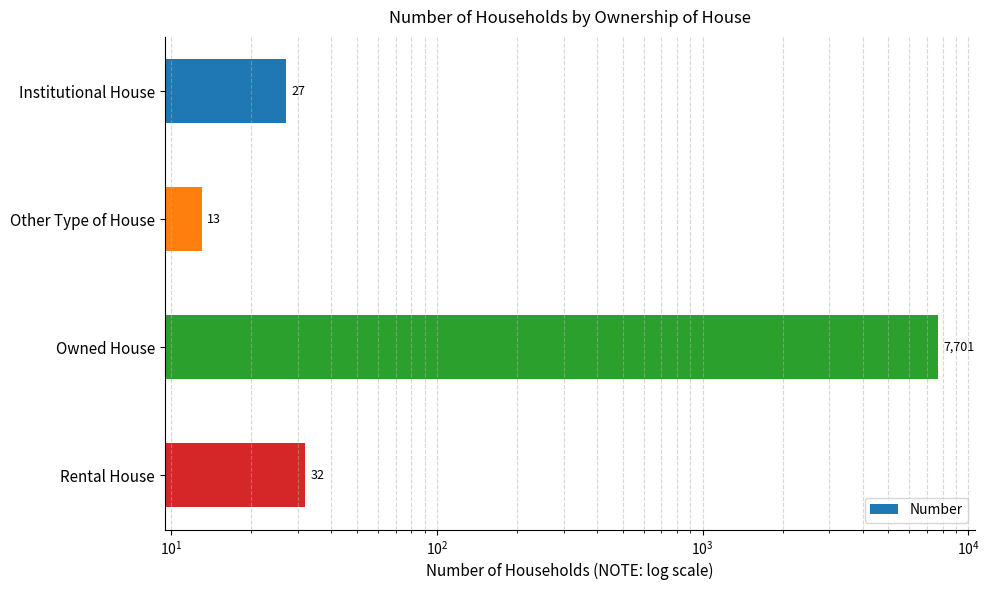

Reading left to right, what are all the values shown in this chart?

27	13	7701	32